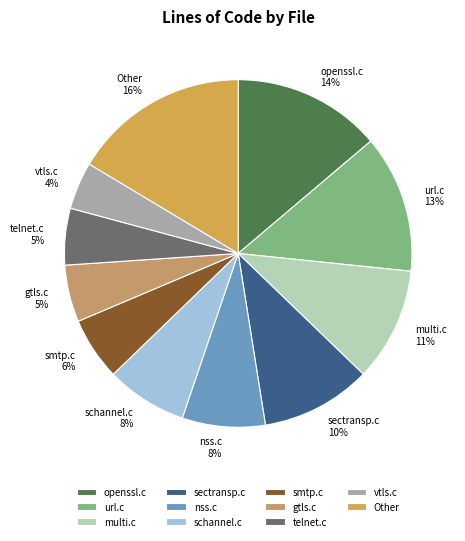

To the nearest percent, what is the average slice percentage?

9%